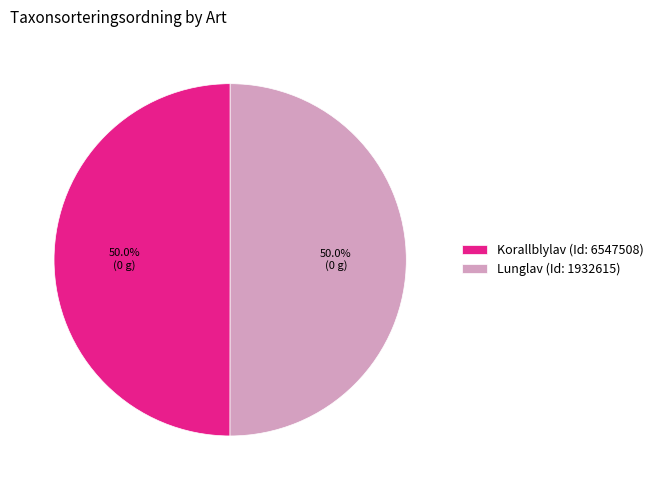

Count the number of slices in the pie.

2